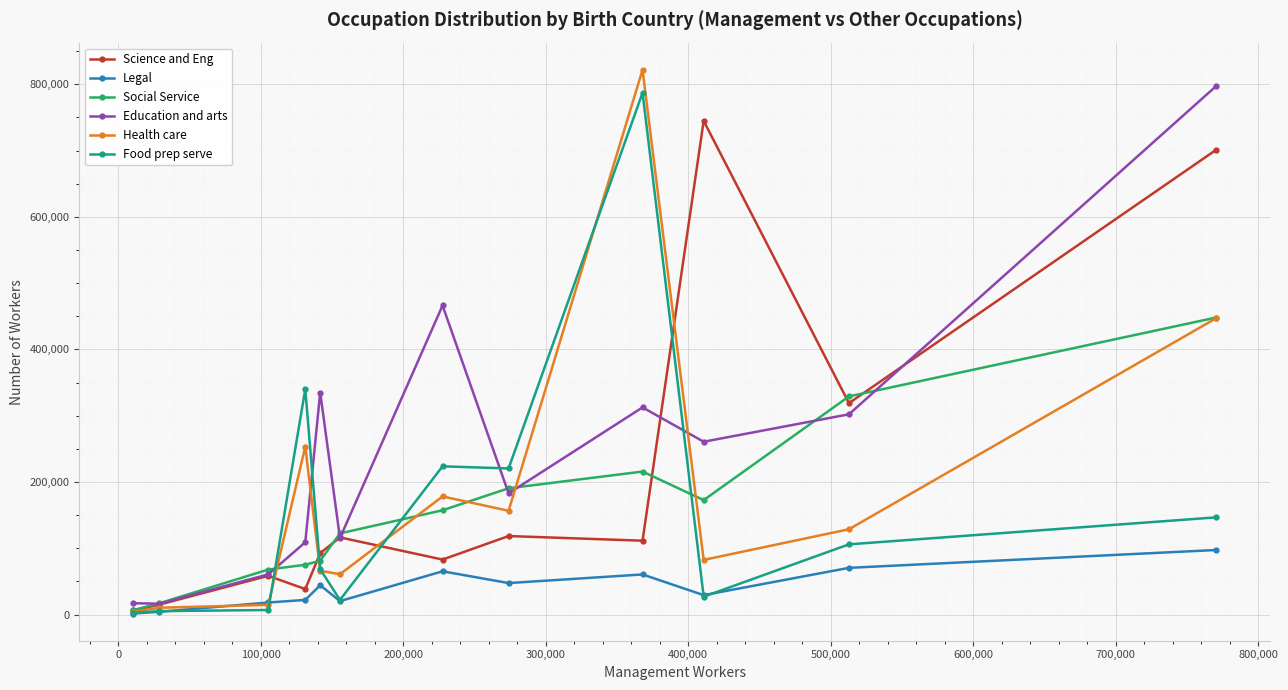

How many lines are shown in the chart?

6